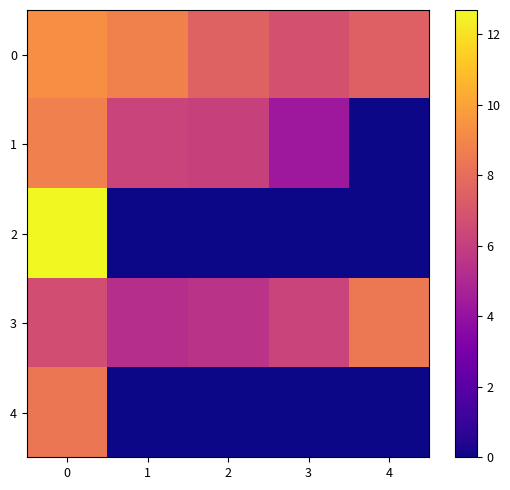

What is the difference between the highest and lowest values at 2?

7.6